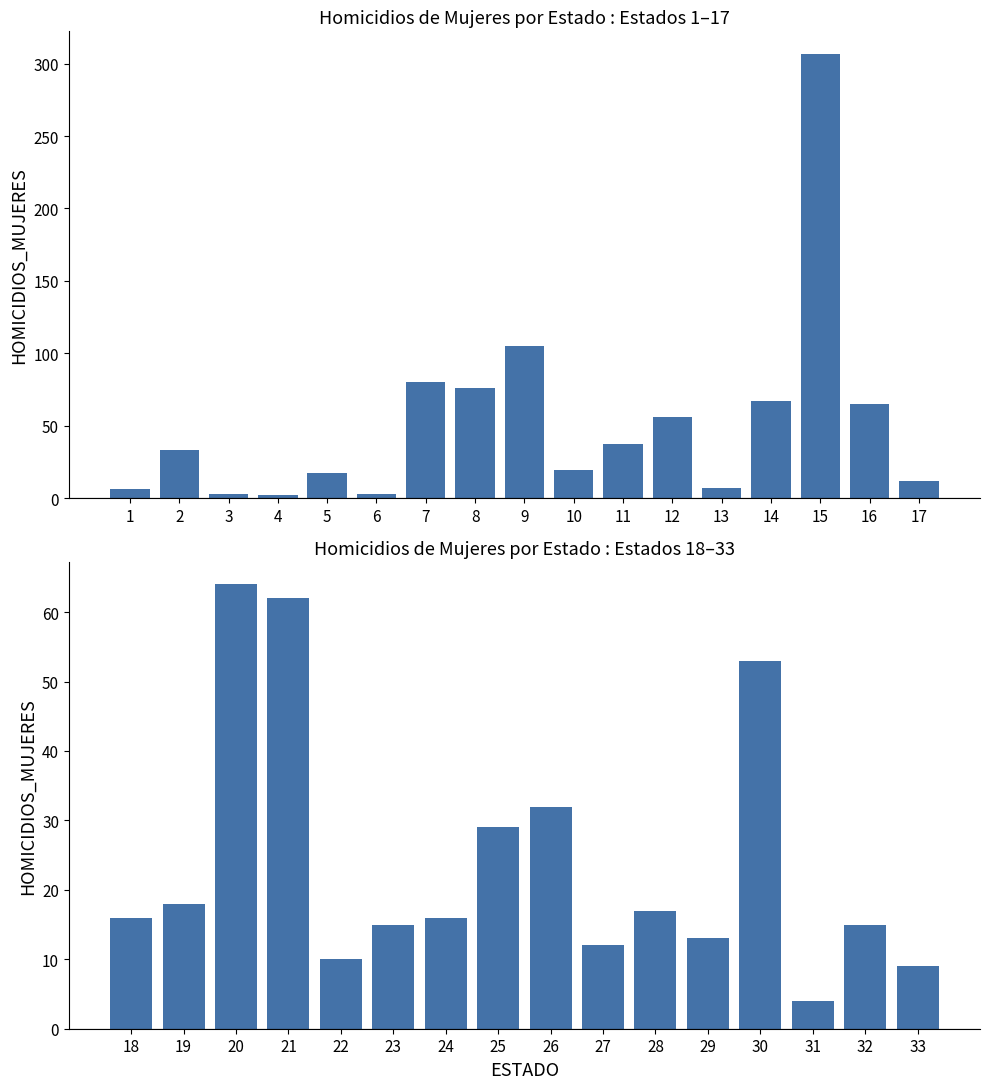

Reading left to right, list all the values displayed in this chart.

1=6	2=33	3=3	4=2	5=17	6=3	7=80	8=76	9=105	10=19	11=37	12=56	13=7	14=67	15=307	16=65	17=12	18=16	19=18	20=64	21=62	22=10	23=15	24=16	25=29	26=32	27=12	28=17	29=13	30=53	31=4	32=15	33=9